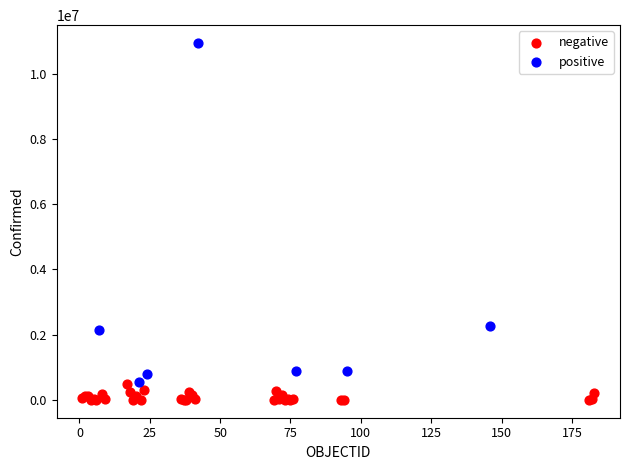

Which series has the widest spread of Y values?

positive